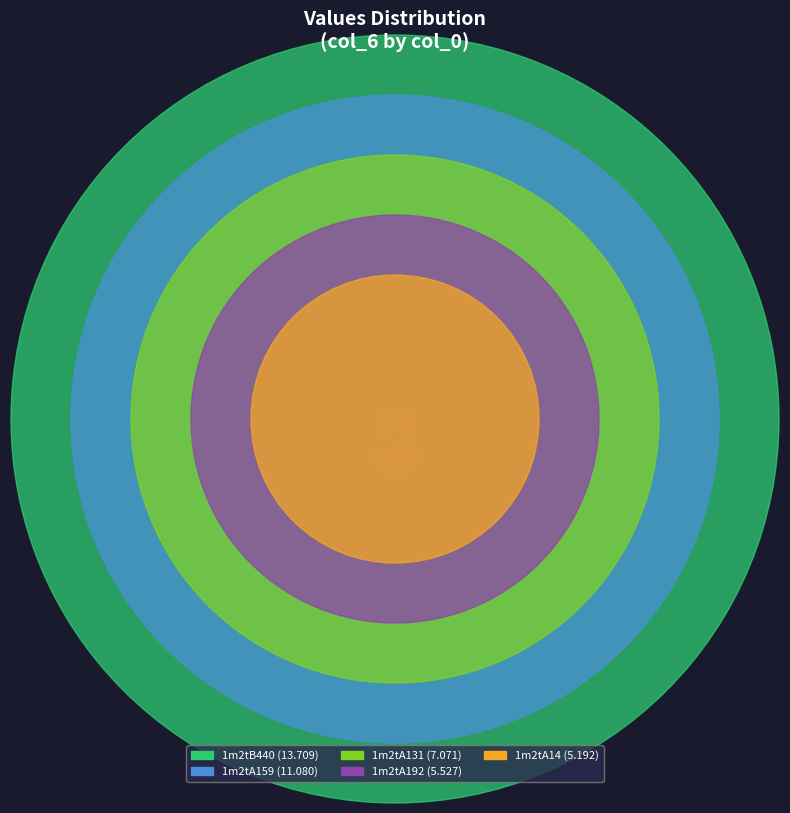

To the nearest percent, what is the combined percentage of 1m2tB440 and 1m2tA14?

44%